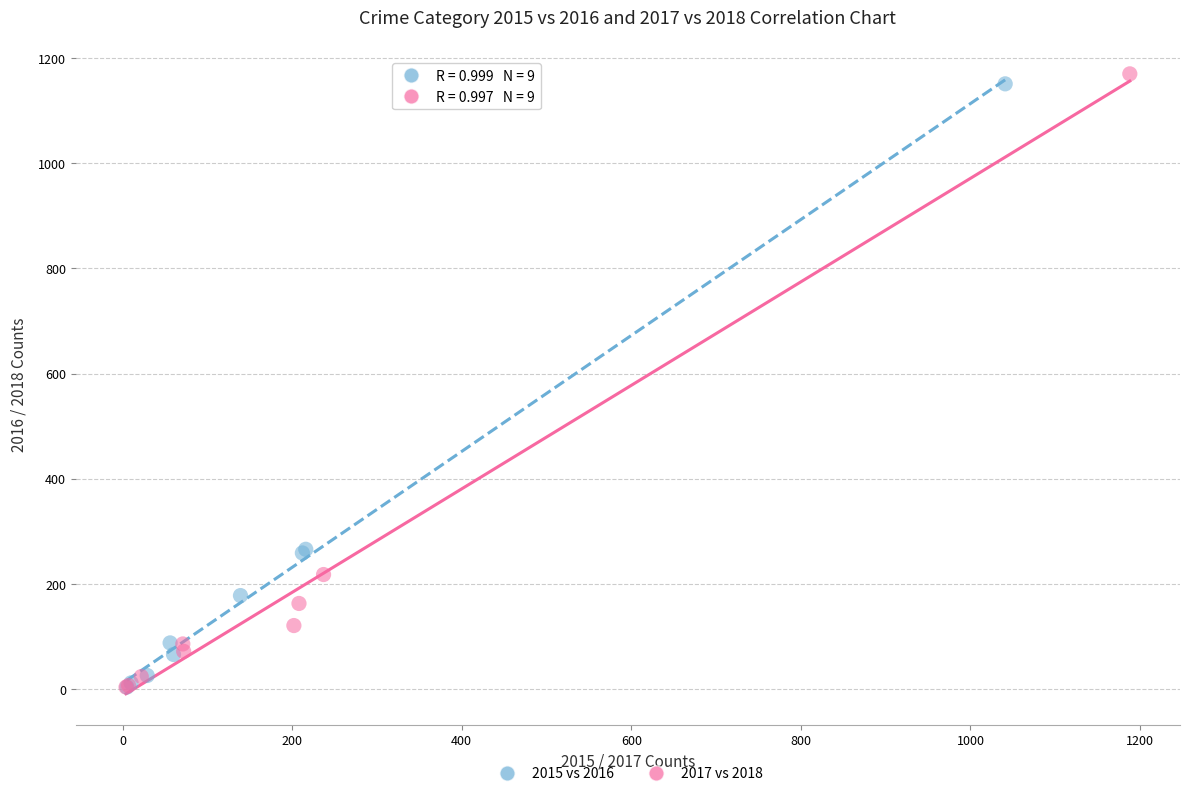

Which series has the widest spread of Y values?

2017 vs 2018